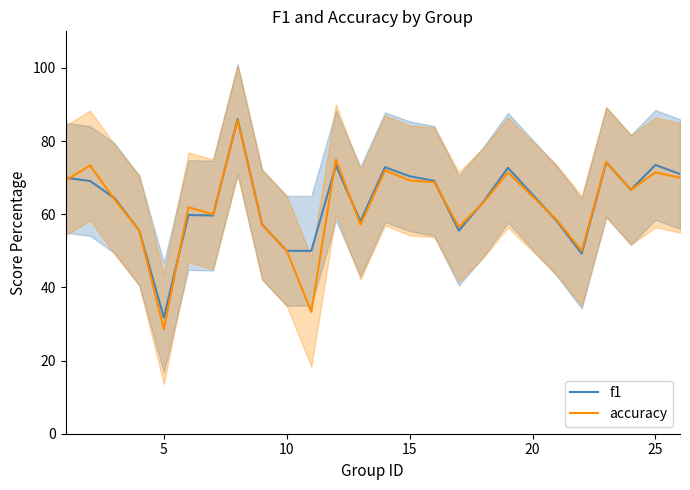

What are all the series names shown in the legend?

f1, accuracy